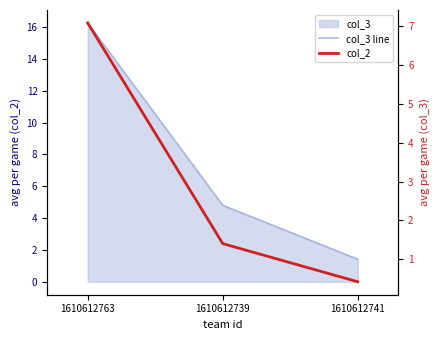

Rank the series at 1610612739 from lowest to highest value.

col_2, col_3 line